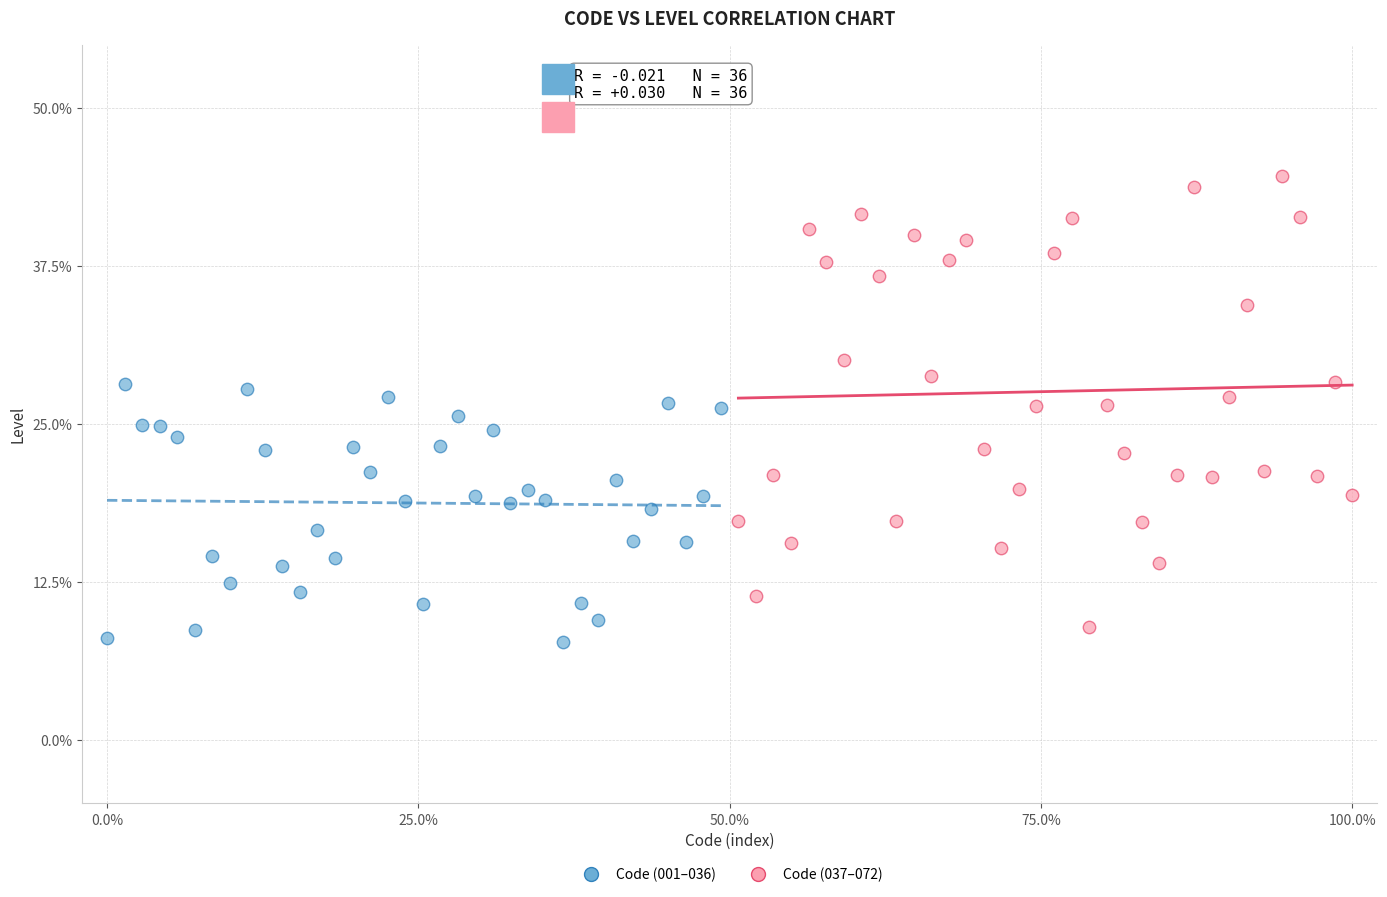

What are all the series names shown in the legend?

Code (001–036), Code (037–072)